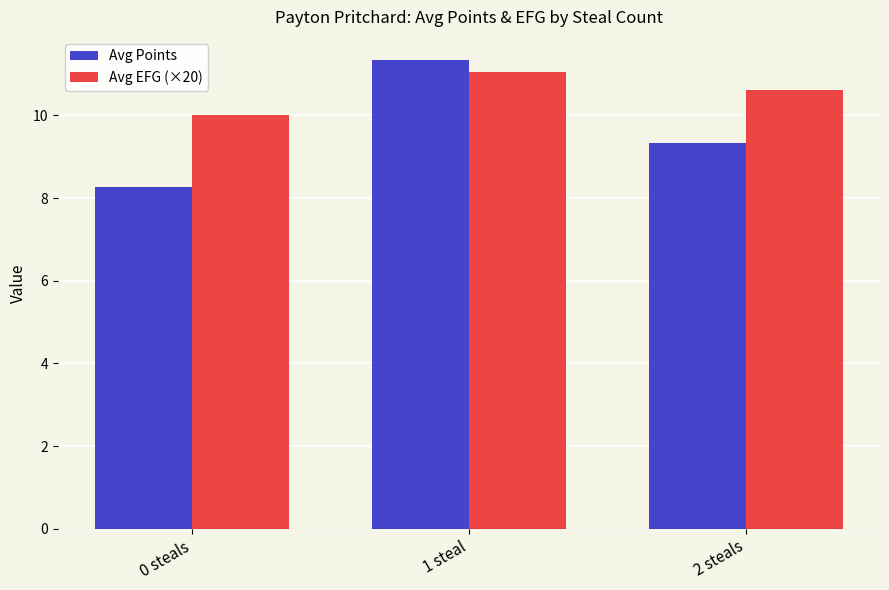

What is the maximum value shown in the chart?

11.3